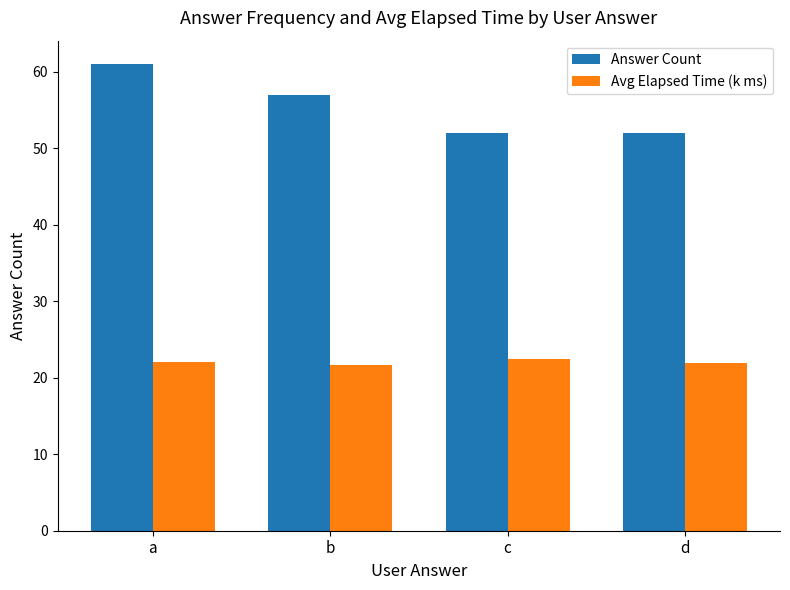

Which series changed the most between a and d?

Answer Count